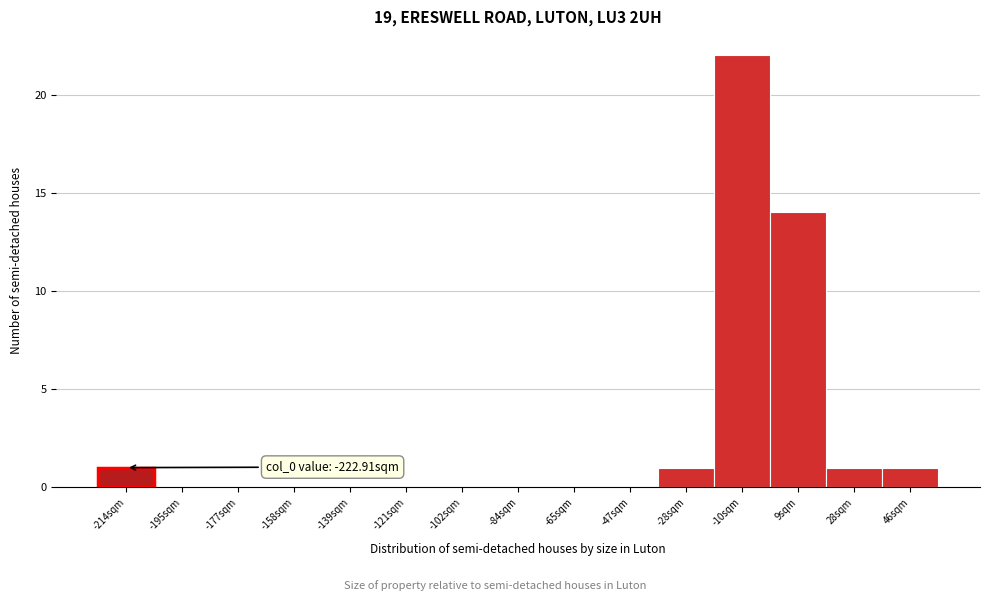

Over which range of the x-axis is the bar tallest?

-18 to 0